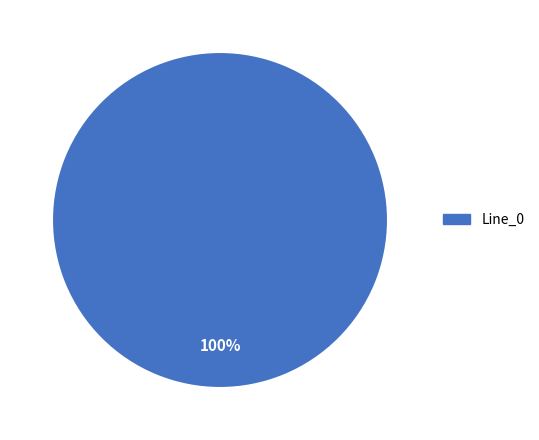

Which category accounts for the majority?

Line_0